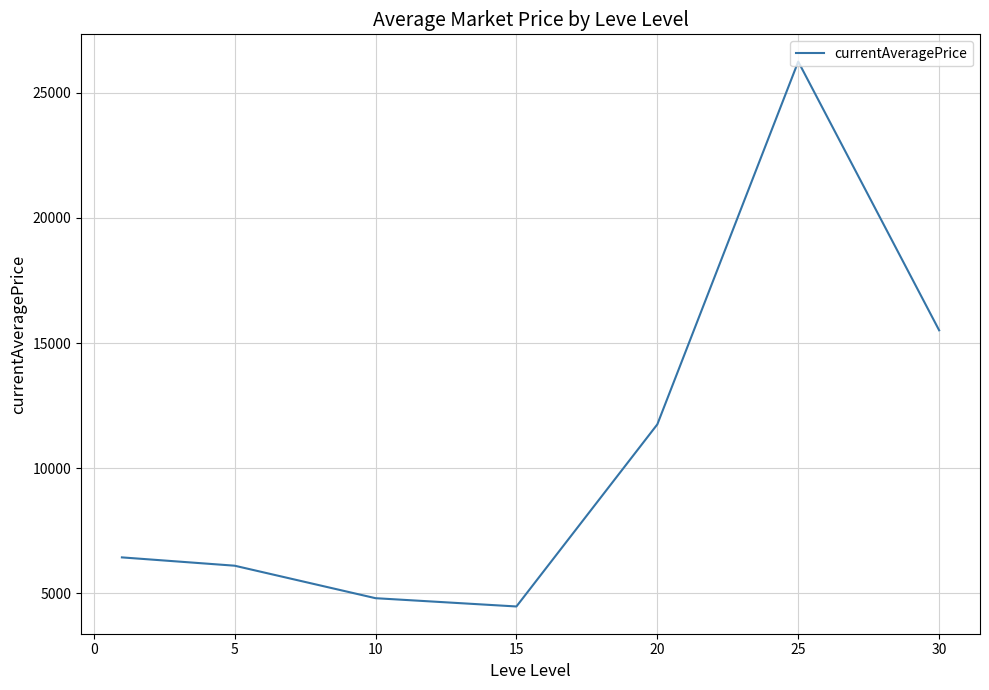

What is the average value?

10758.7